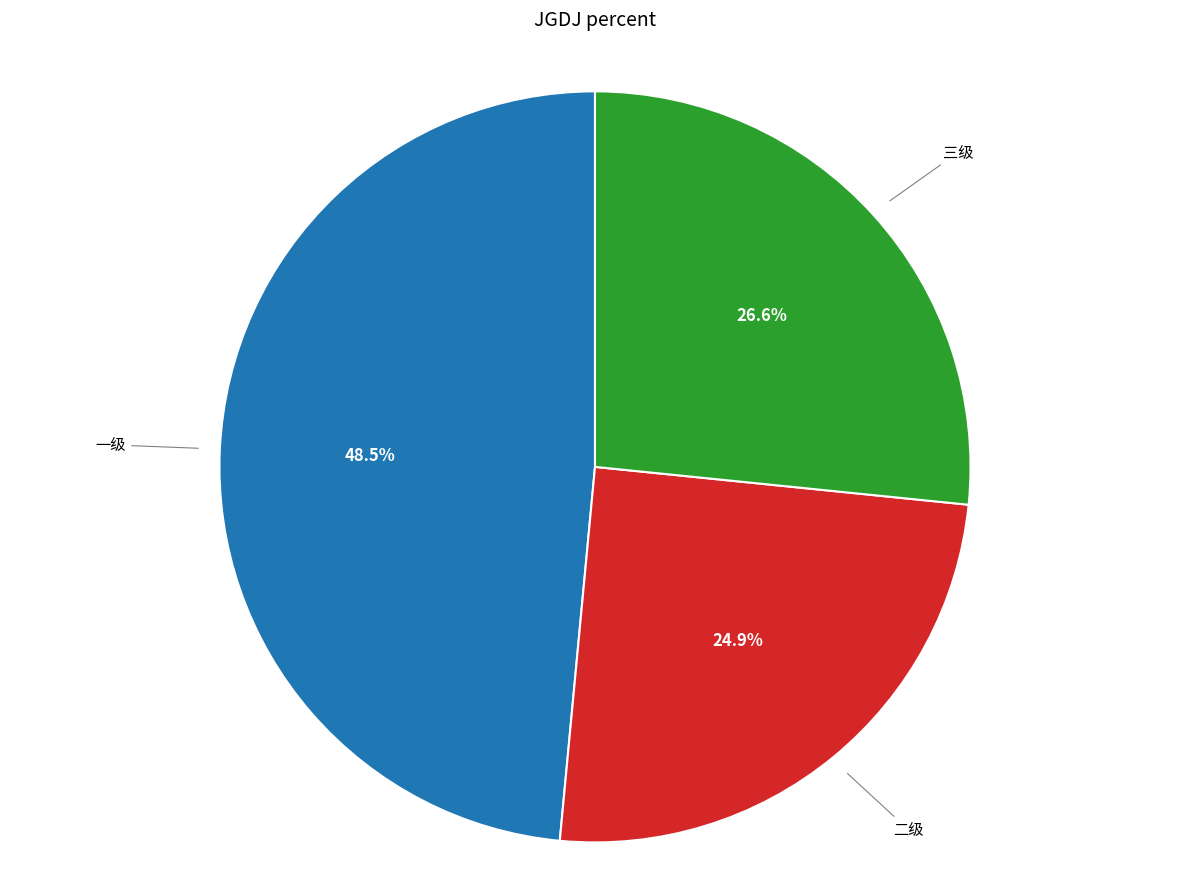

Is there any slice that represents more than half of the pie?

No